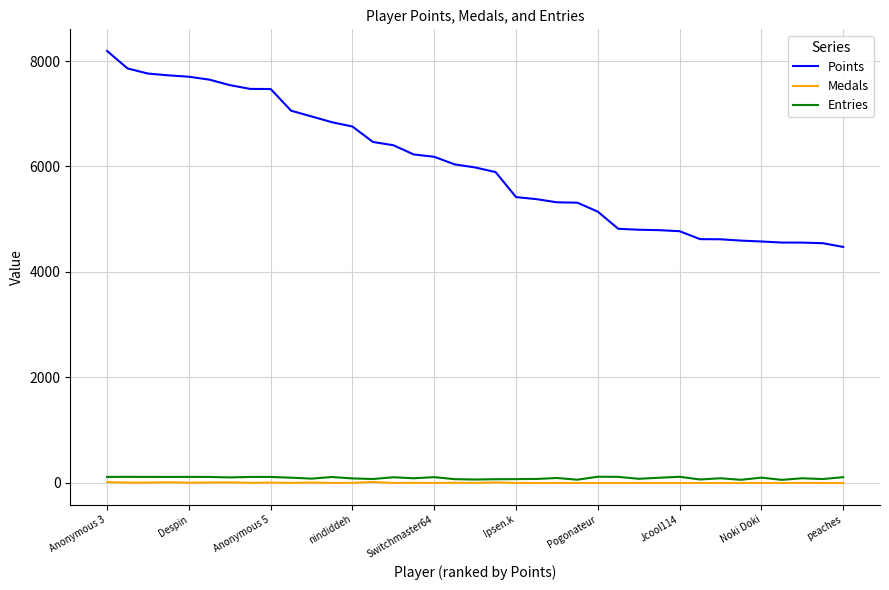

At how many categories does at least one series exceed 2720?

37